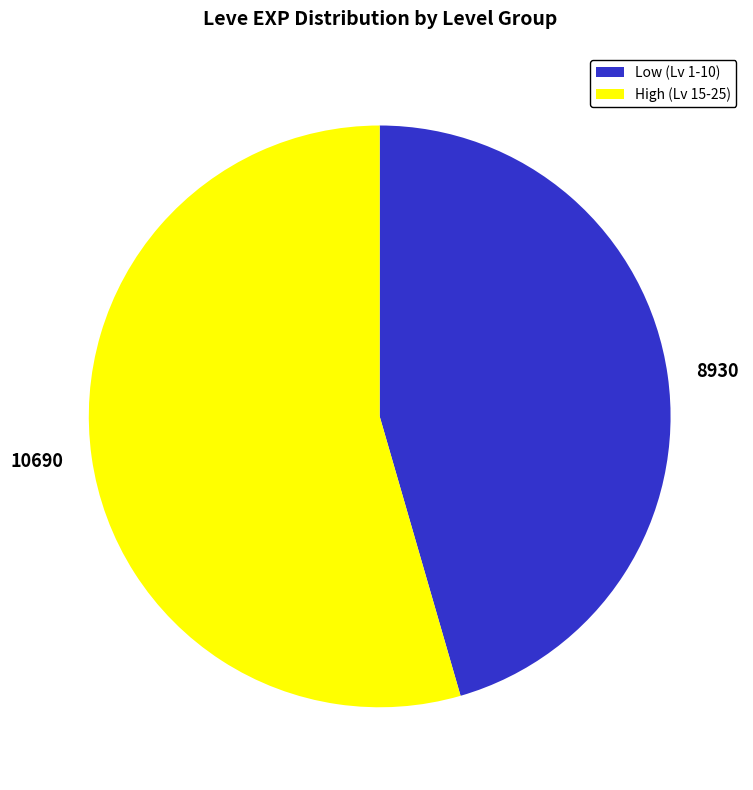

Approximately how many times larger is the value at 8930 compared to 10690?

0.8